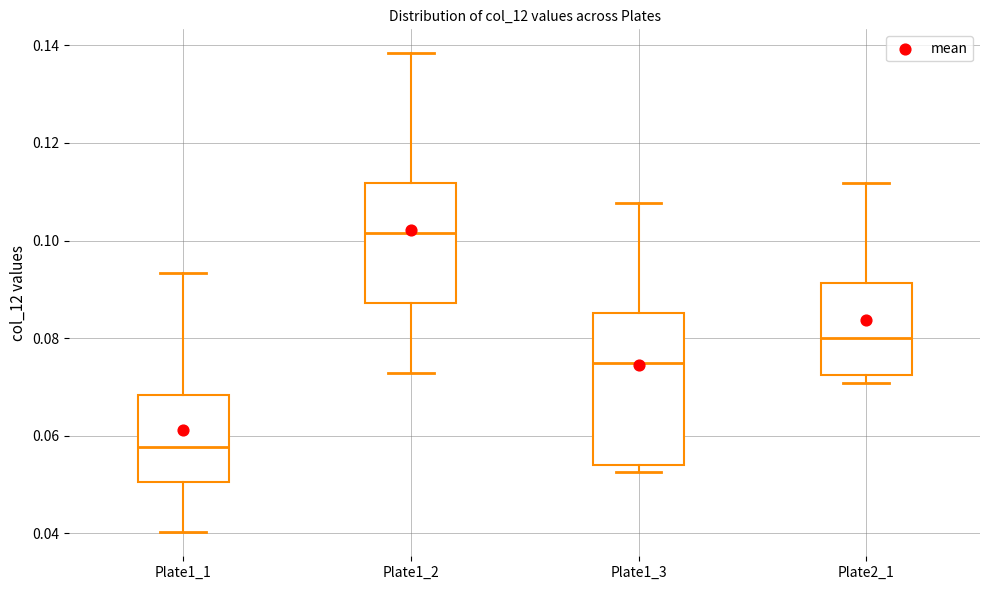

Reading left to right, transcribe this box plot: for each box, give where its median line is, the range the box spans, and where its two whiskers end, as read against the y-axis. The values are not printed on the chart, so give them approximately, as read against the axis.

Plate1_1: median 0.058, box 0.050 to 0.068, whiskers 0.040 to 0.094
Plate1_2: median 0.102, box 0.088 to 0.112, whiskers 0.072 to 0.138
Plate1_3: median 0.074, box 0.054 to 0.086, whiskers 0.052 to 0.108
Plate2_1: median 0.080, box 0.072 to 0.092, whiskers 0.070 to 0.112